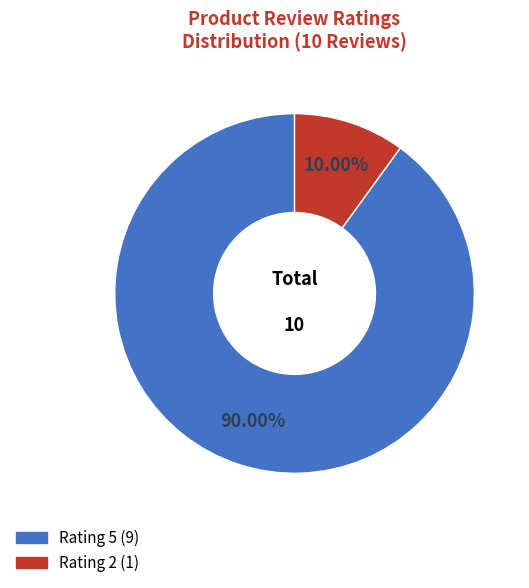

Between Rating 2 and Rating 5, which is larger?

Rating 5